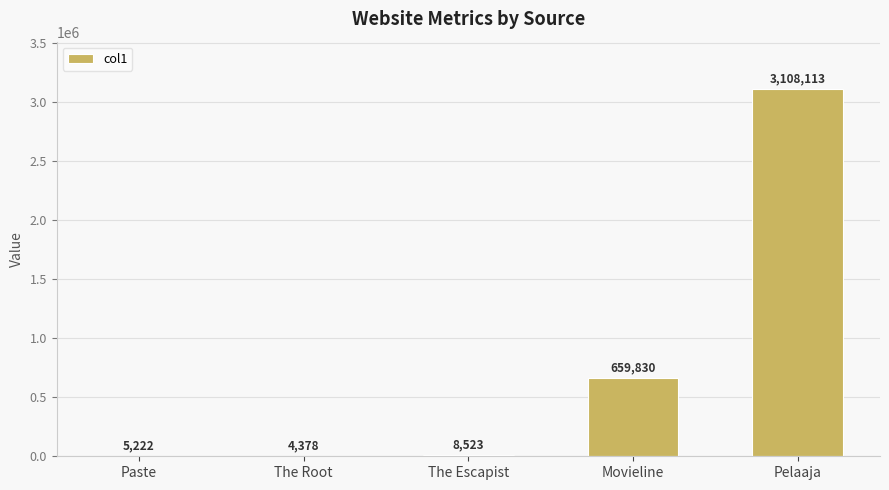

Where is the data nearest to the value 1556245?

Movieline